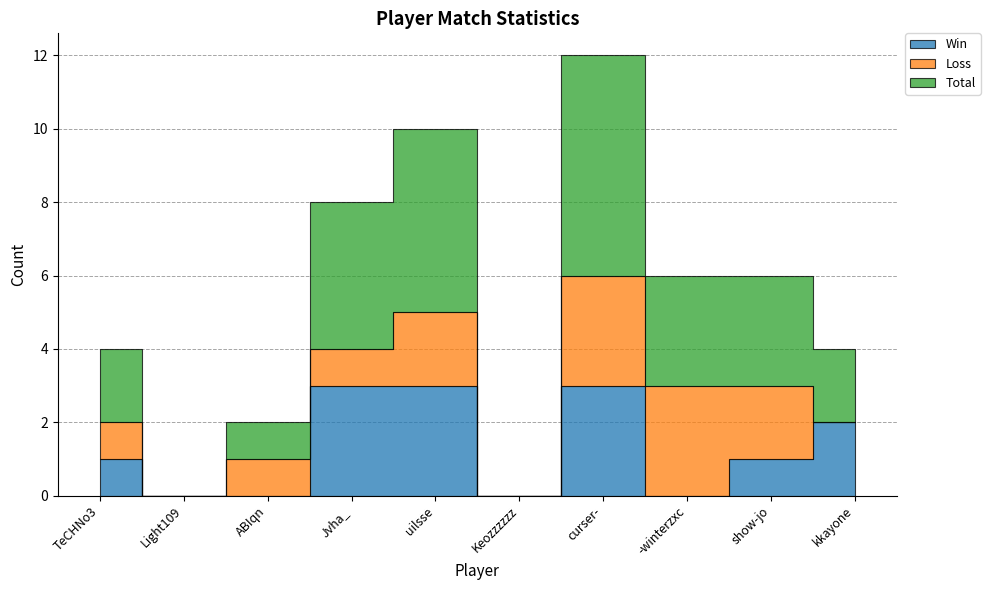

Reading right to left, what are all the values shown in this chart?

Win: 2	1	0	3	0	3	3	0	0	1
Loss: 0	2	3	3	0	2	1	1	0	1
Total: 2	3	3	6	0	5	4	1	0	2